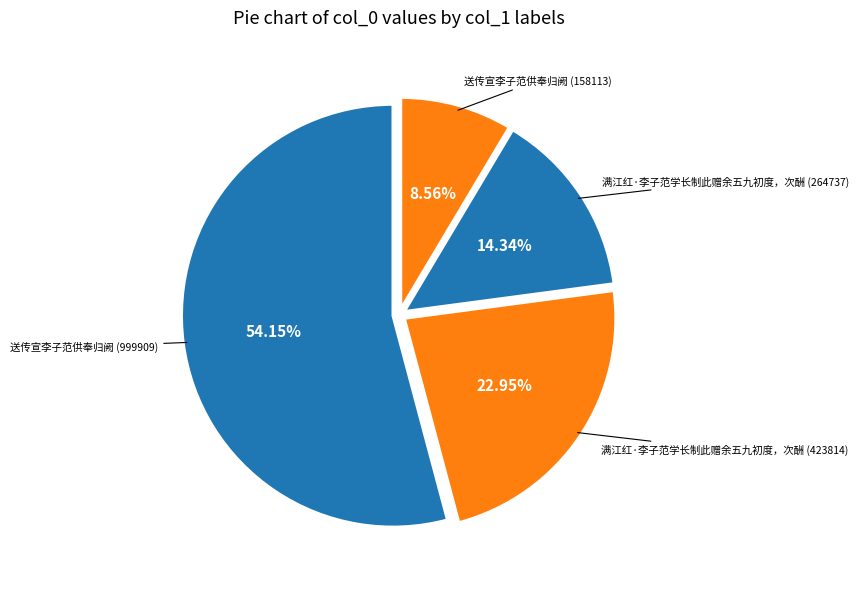

Combined, do 满江红·李子范学长制此赠余五九初度，次酬 (423814) and 满江红·李子范学长制此赠余五九初度，次酬 (264737) account for over 50%?

No